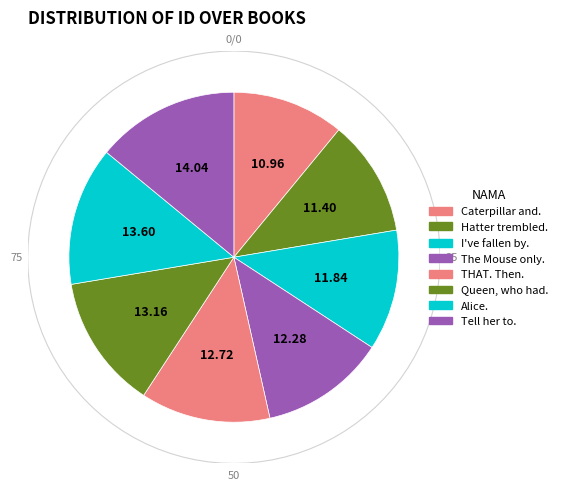

How many segments does this pie chart have?

8